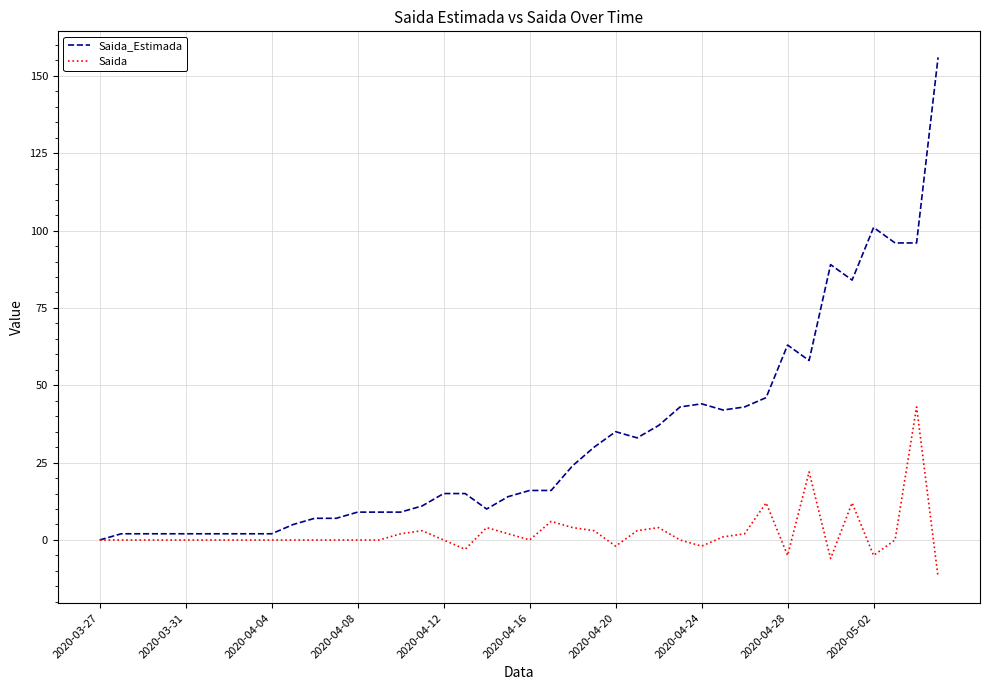

Which series has the largest total across all categories?

Saida_Estimada